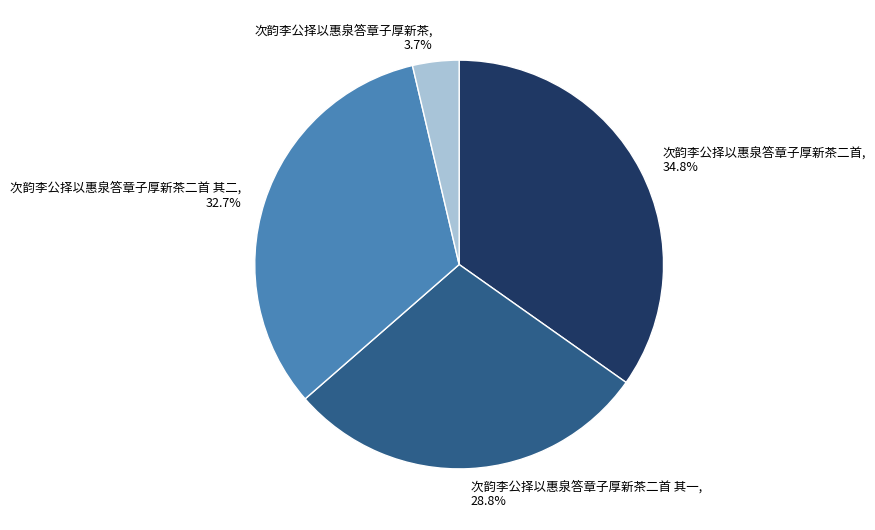

To the nearest percent, what is the average slice percentage?

25%